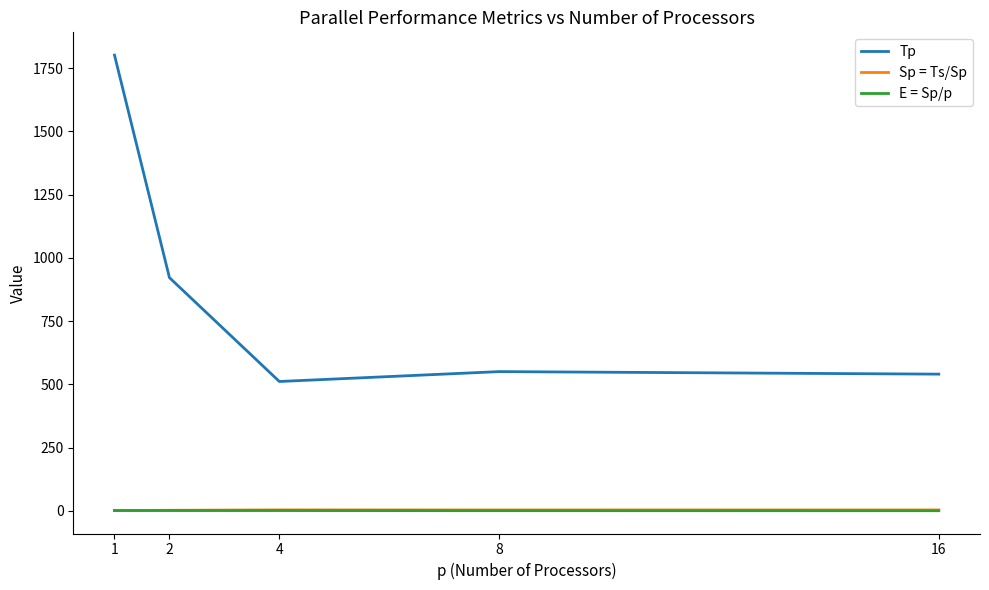

The Tp series shows 417.8 at 1. True or false?

False